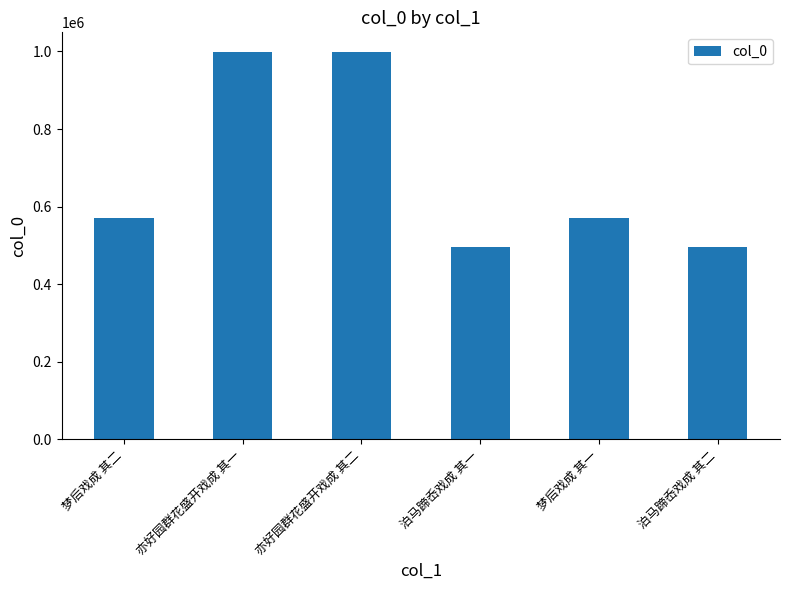

What position from the right is 泊马蹄岙戏成 其一?

3